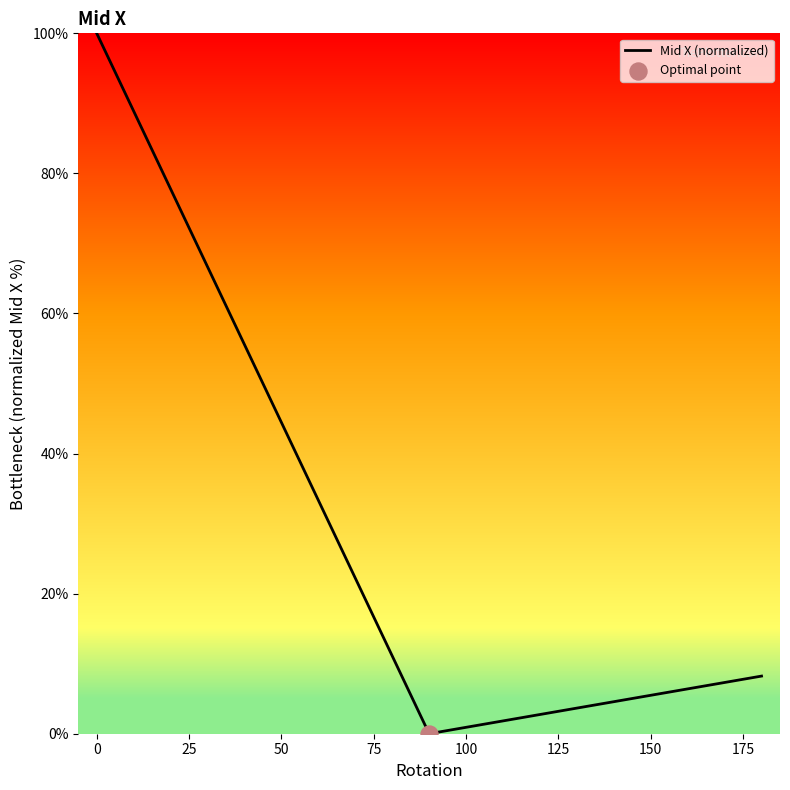

What is the average value?

36.1